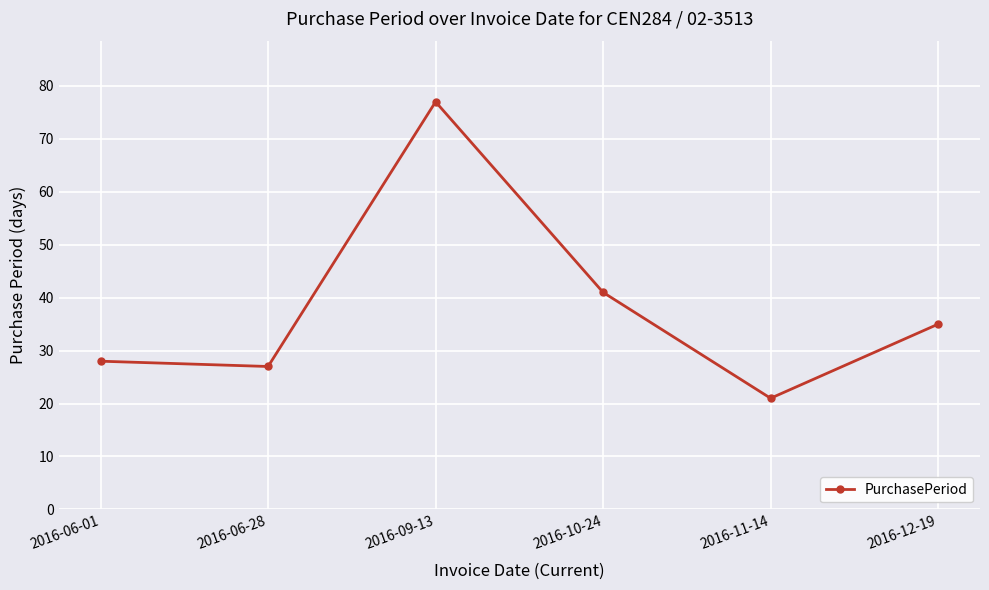

What is the change in value from 2016-10-24 to 2016-12-19?

-6